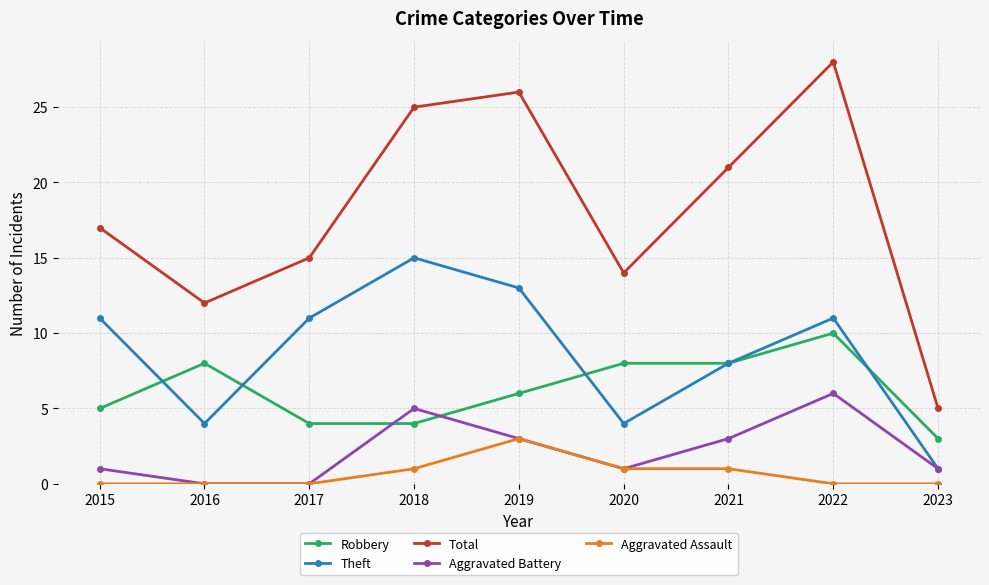

True or false: Aggravated Battery has more than 1 points higher than both neighbors.

True